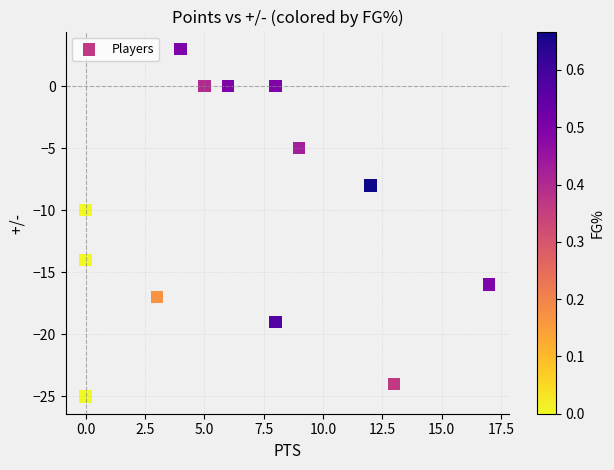

What is the range of Y values (max minus min)?

28